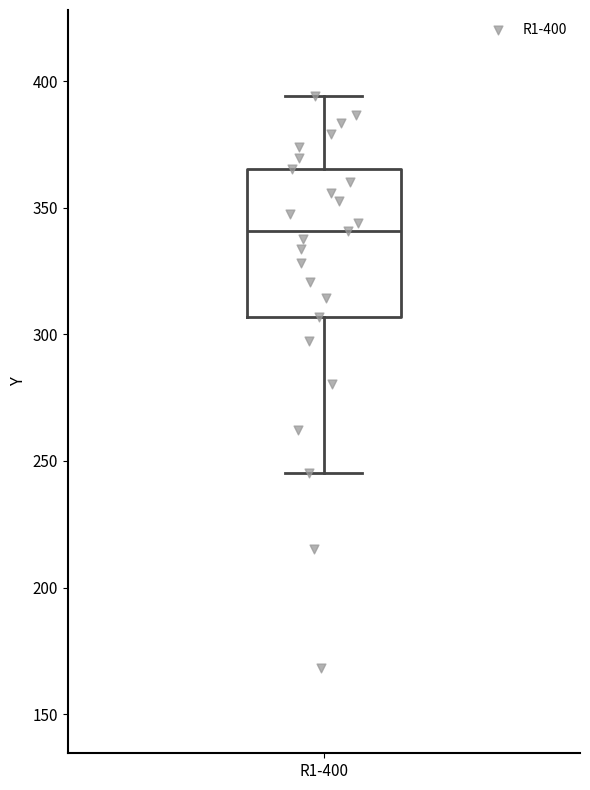

Transcribe this box plot: give where the median line is, the range the box spans, and where the two whiskers end, as read against the y-axis. The values are not printed on the chart, so give them approximately, as read against the axis.

median 340, box 305 to 365, whiskers 245 to 395